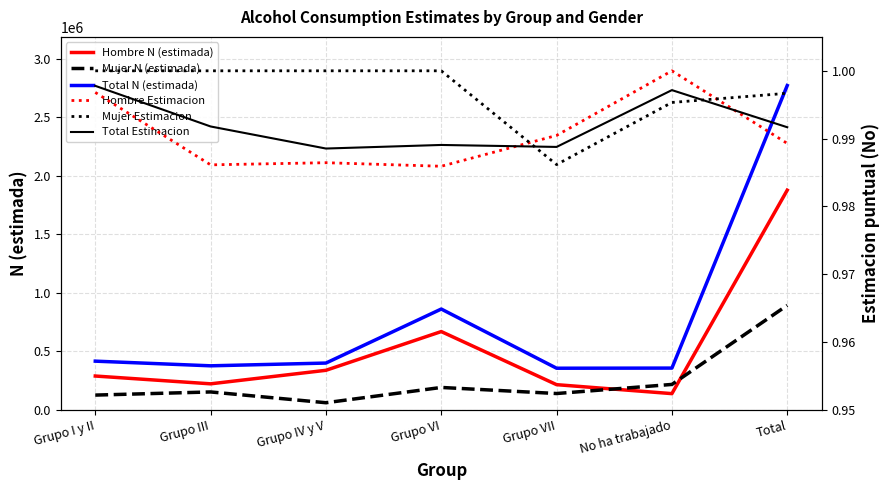

True or false: Total Estimacion and Hombre N (estimada) intersect in this chart.

False